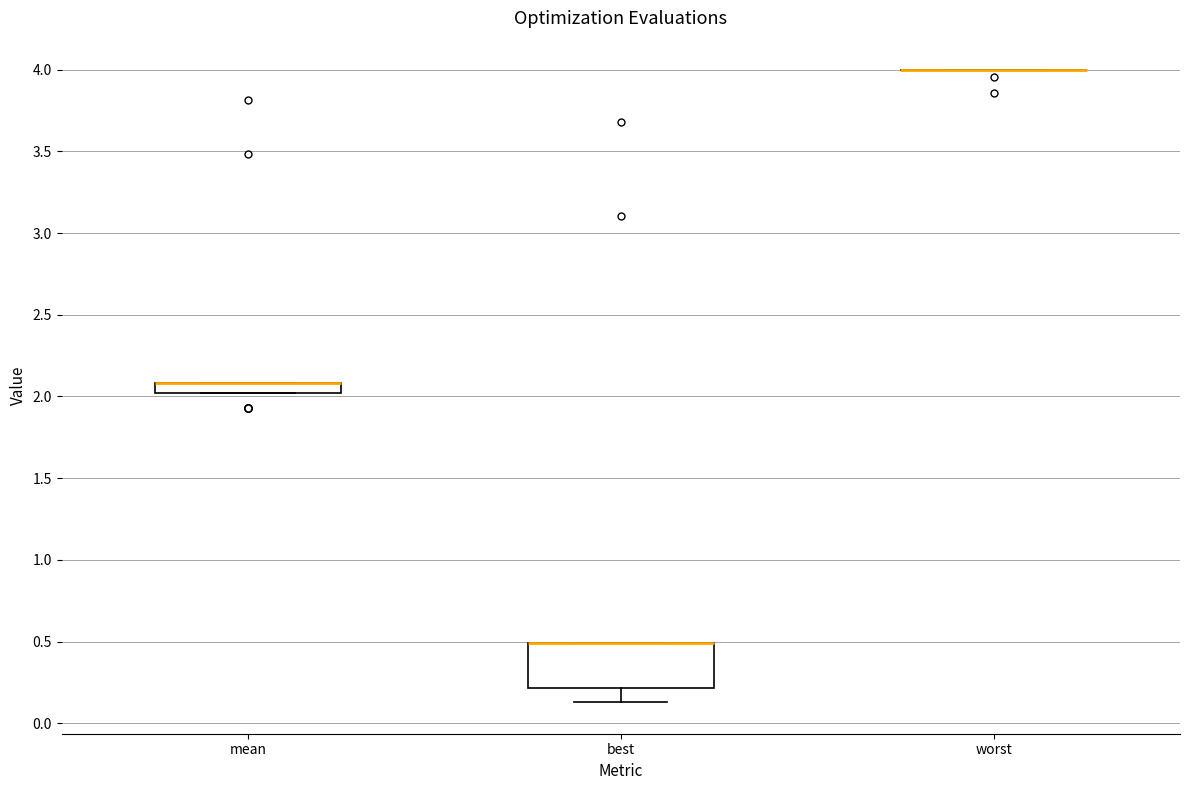

Which box is the tallest, from its lower edge to its upper edge?

best